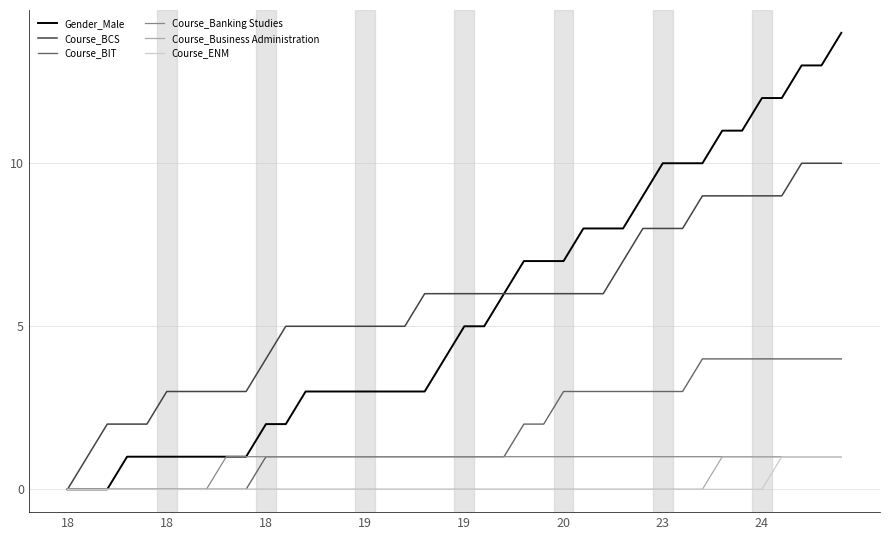

Which series has the largest range (max minus min)?

Gender_Male